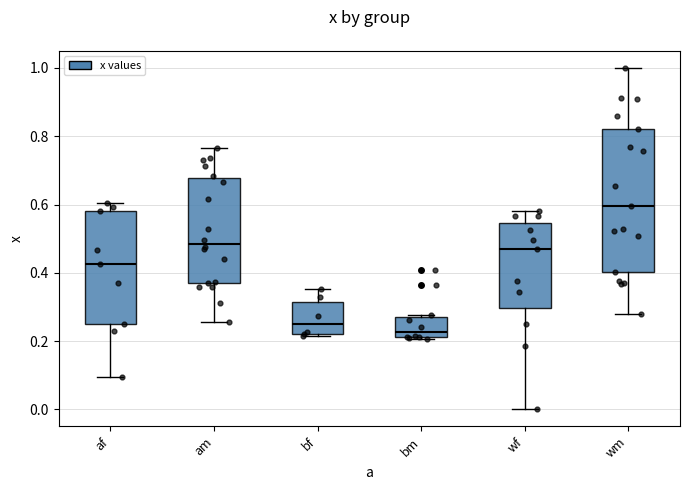

Reading left to right, read every box against the y-axis: the position of its median line, the range the box covers, and the ends of its whiskers. The values are not printed on the chart, so give them approximately, as read against the axis.

af: median 0.42, box 0.24 to 0.58, whiskers 0.10 to 0.60
am: median 0.48, box 0.38 to 0.68, whiskers 0.26 to 0.76
bf: median 0.24, box 0.22 to 0.32, whiskers 0.22 (just below the box's lower edge) to 0.36
bm: median 0.22 (just above the box's lower edge), box 0.22 to 0.28, whiskers 0.20 to 0.28
wf: median 0.46, box 0.30 to 0.54, whiskers 0.00 to 0.58
wm: median 0.60, box 0.40 to 0.82, whiskers 0.28 to 1.00